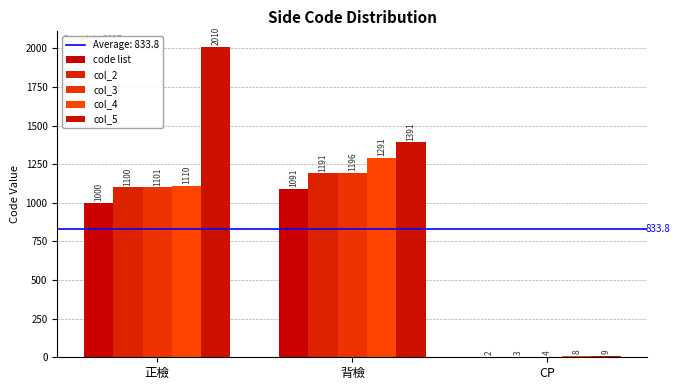

At which category is the sum across all series the highest?

正檢